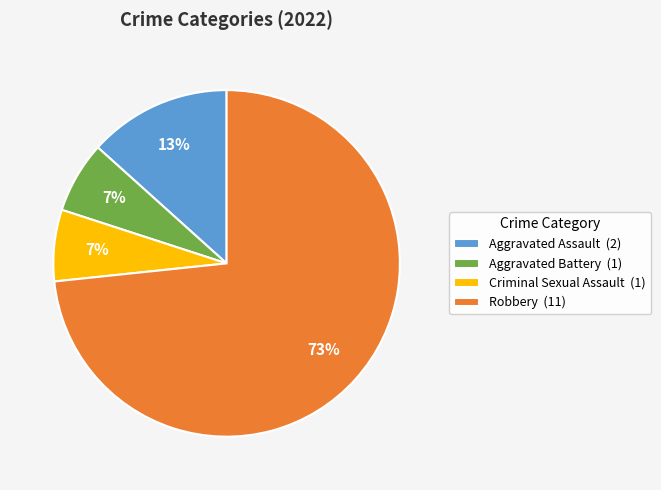

What is the largest slice in the pie chart?

Robbery